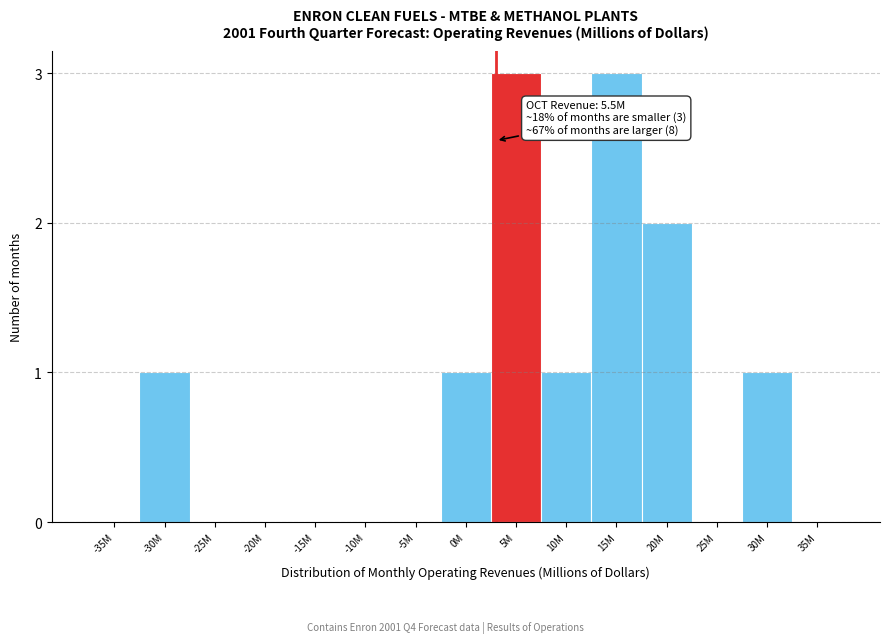

Reading right to left, list all the values displayed in this chart.

35M=0	30M=1	25M=0	20M=2	15M=3	10M=1	5M=3	0M=1	-5M=0	-10M=0	-15M=0	-20M=0	-25M=0	-30M=1	-35M=0